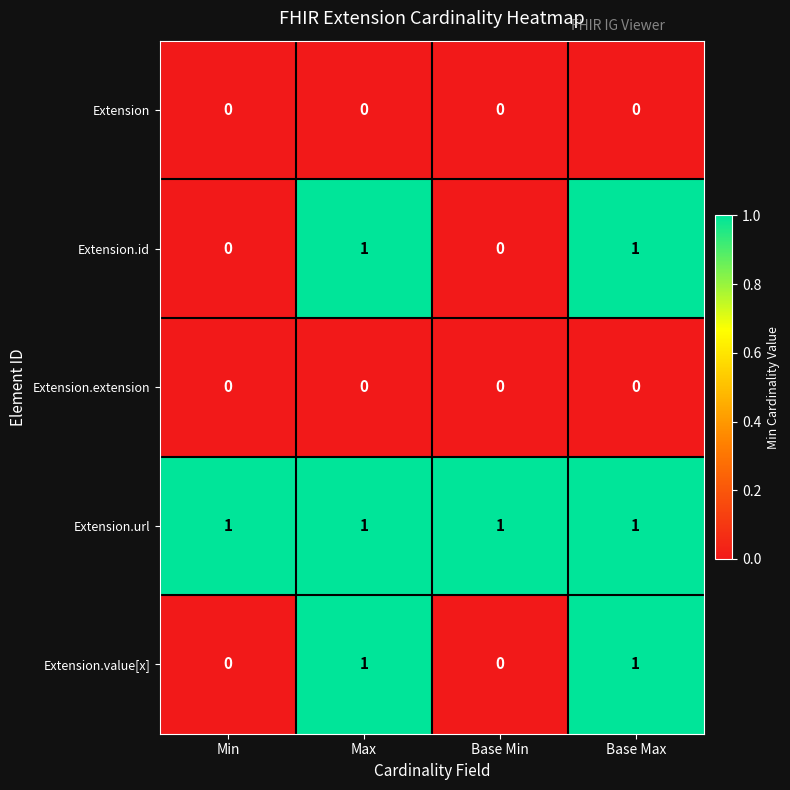

How many Extension.value[x] values are between 0 and 1?

4